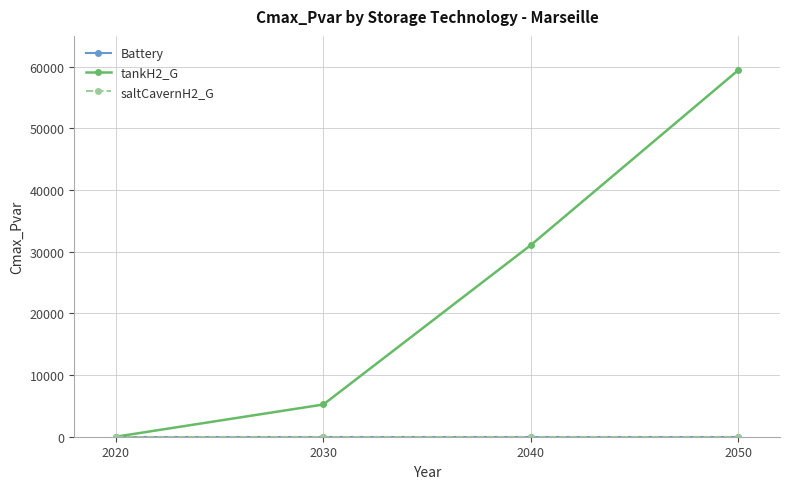

Reading left to right, transcribe all the data shown in this chart.

Battery: 0.0	0.0	0.0	0.0
tankH2_G: 0.0	5226.1	31086.9	59471.1
saltCavernH2_G: 0.0	0.0	0.0	0.0